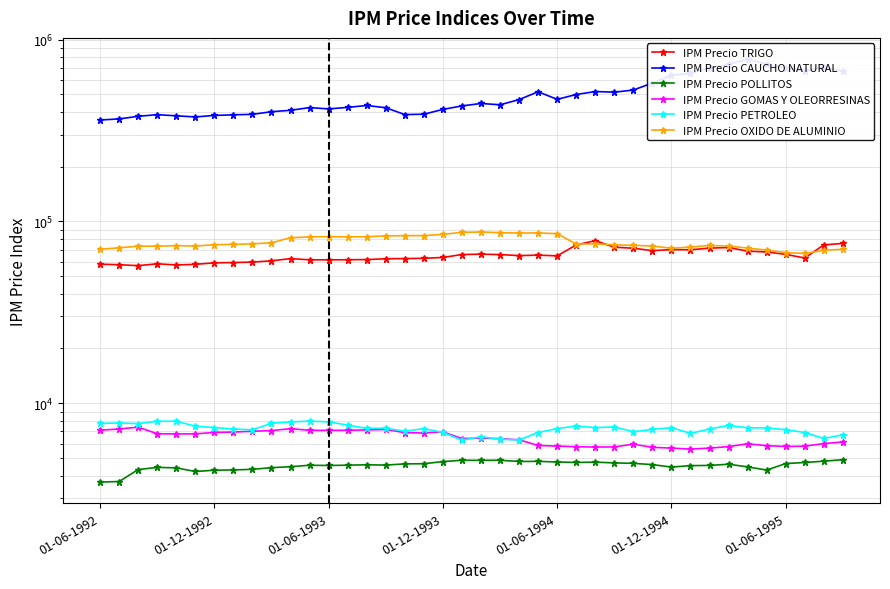

True or false: IPM Precio TRIGO and IPM Precio CAUCHO NATURAL intersect in this chart.

False